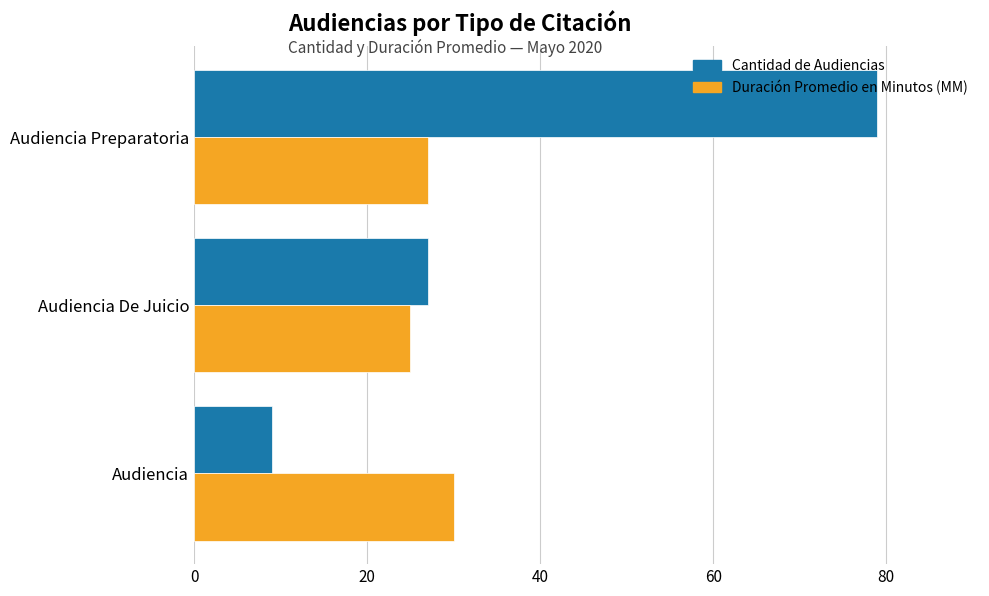

Which series has the largest range (max minus min)?

Cantidad de Audiencias